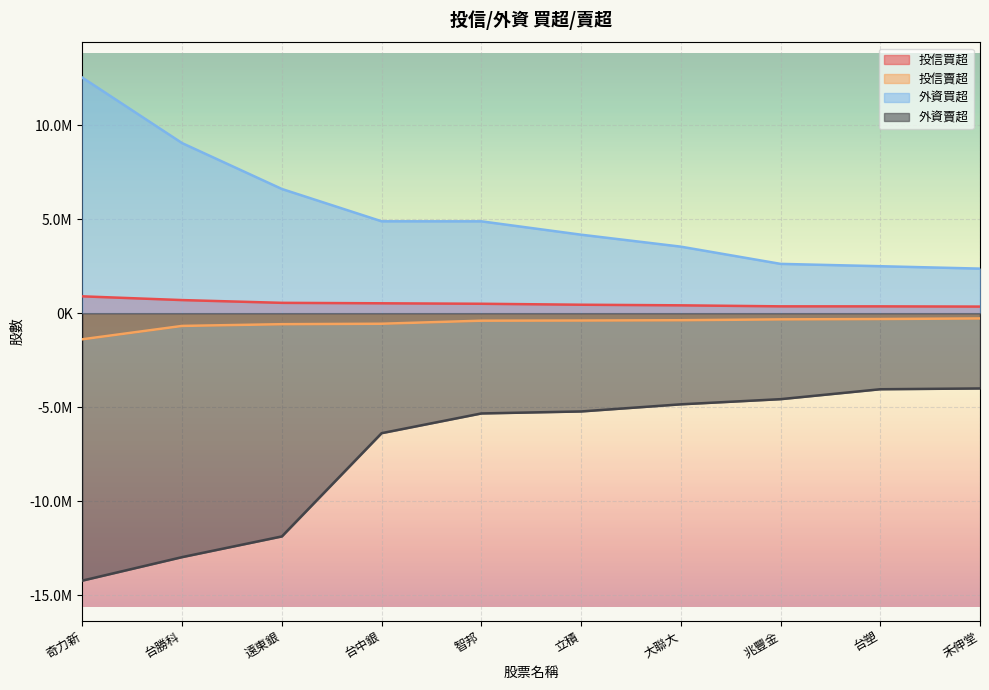

At which category is the sum across all series the highest?

智邦